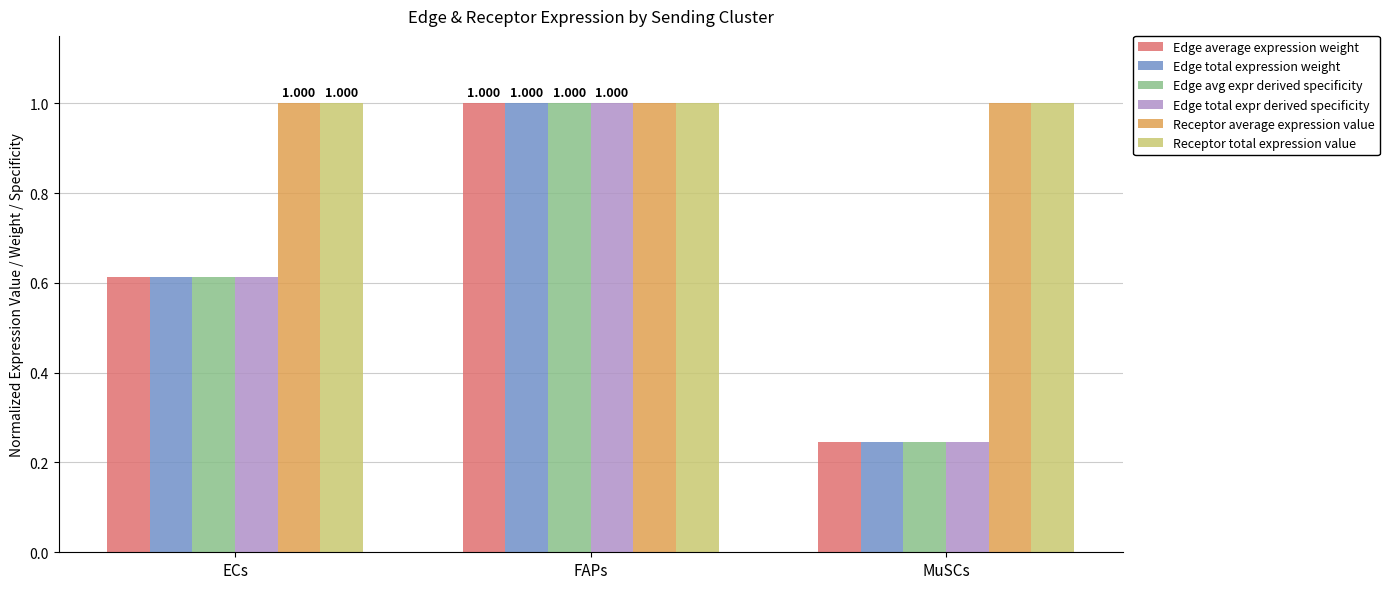

What is the difference between the Edge avg expr derived specificity values at ECs and MuSCs?

0.4